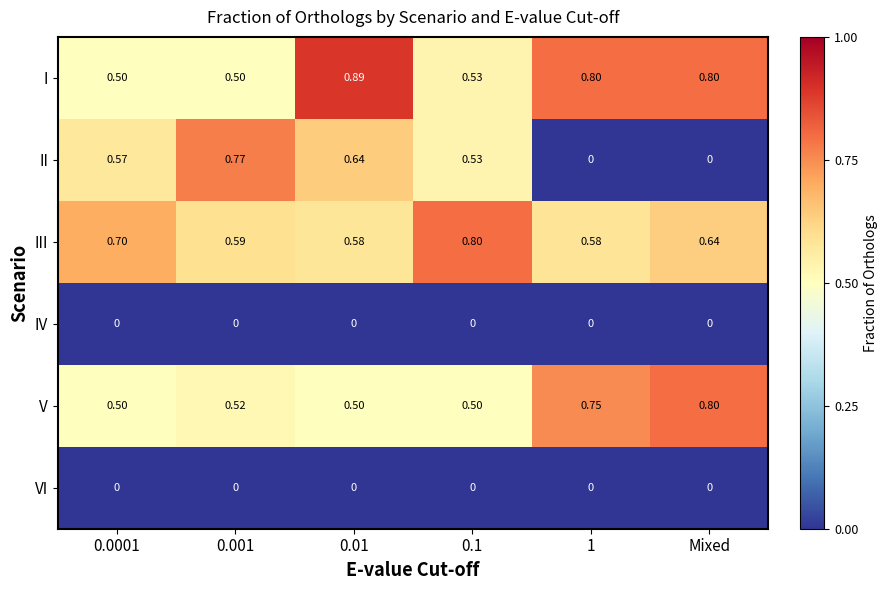

Which series changed the most between 0.01 and 1?

II